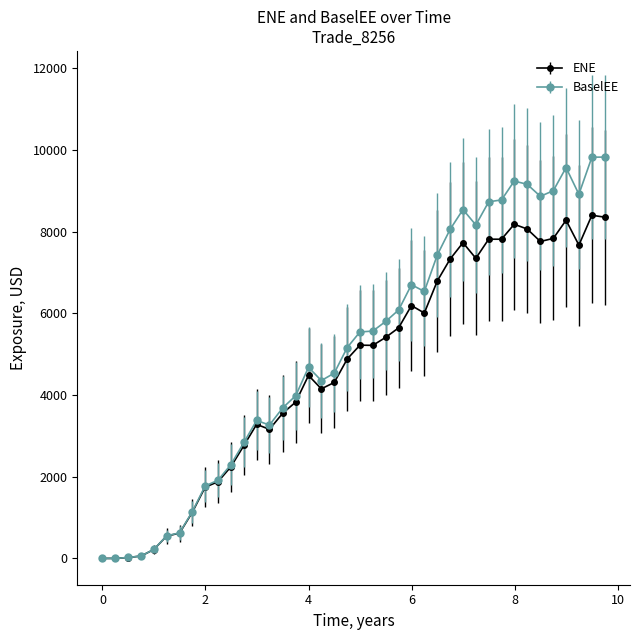

What is the value of the BaselEE point at the 29th from the left?

8538.2